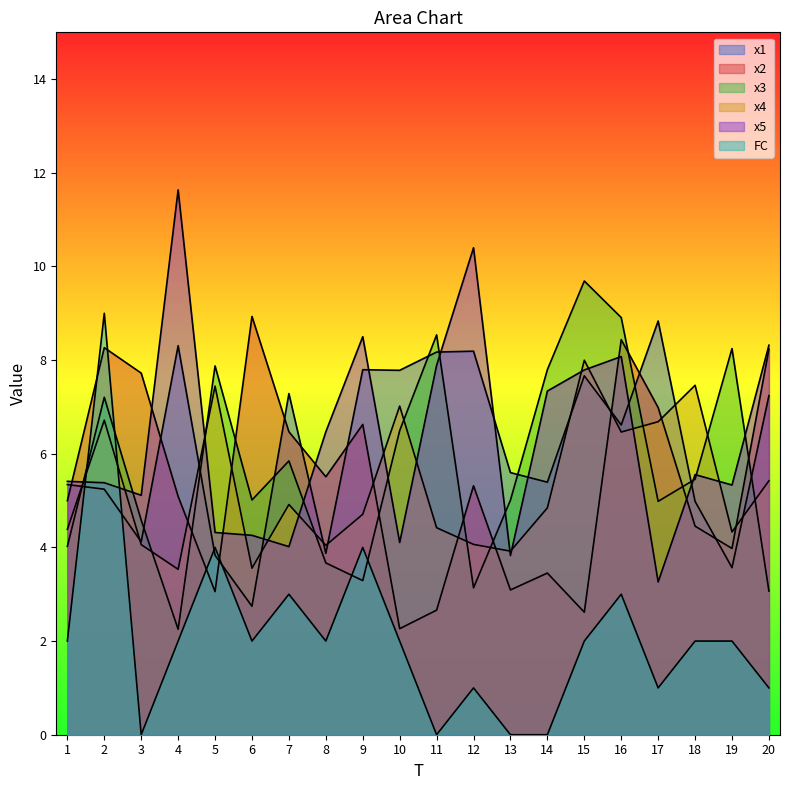

At which label is x3 closest to 5?

13